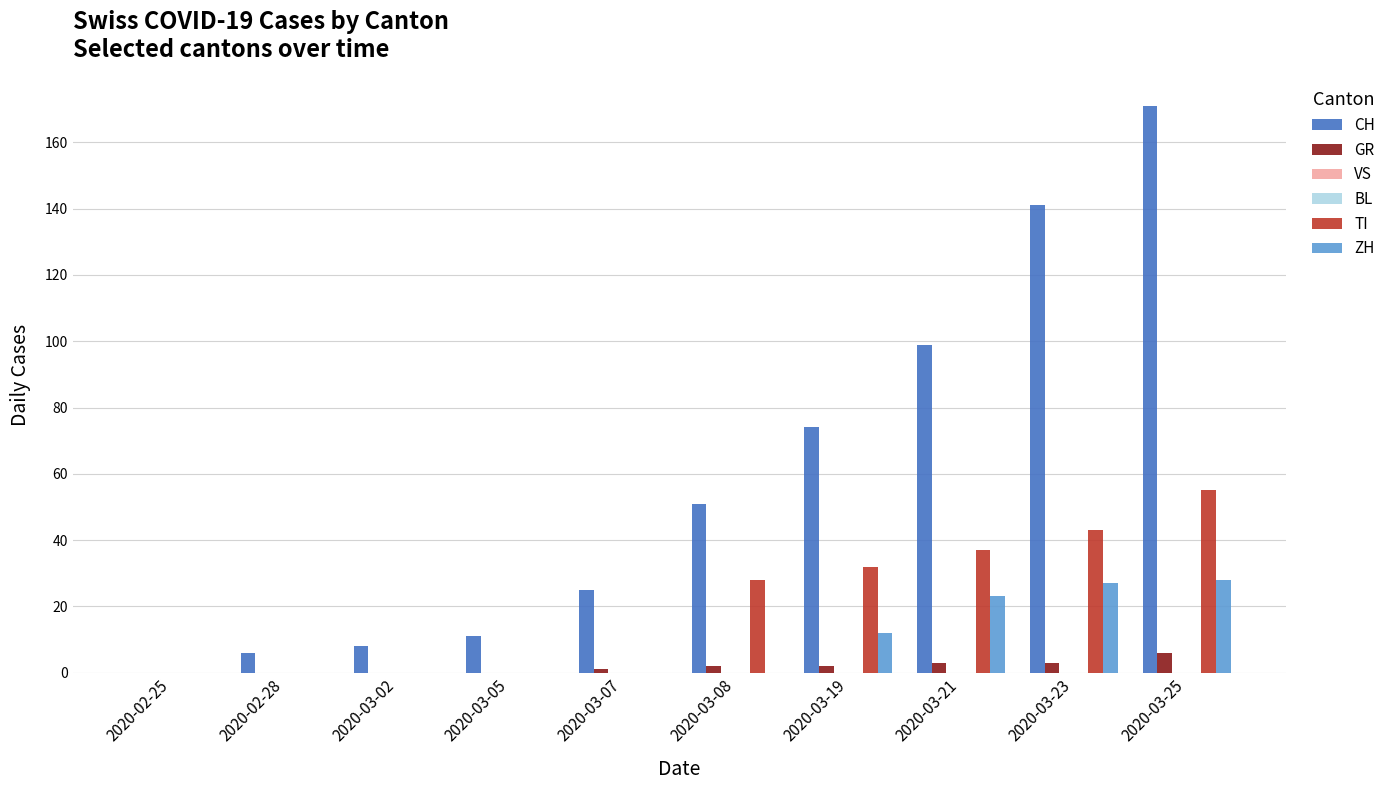

Which series has the largest total across all categories?

CH